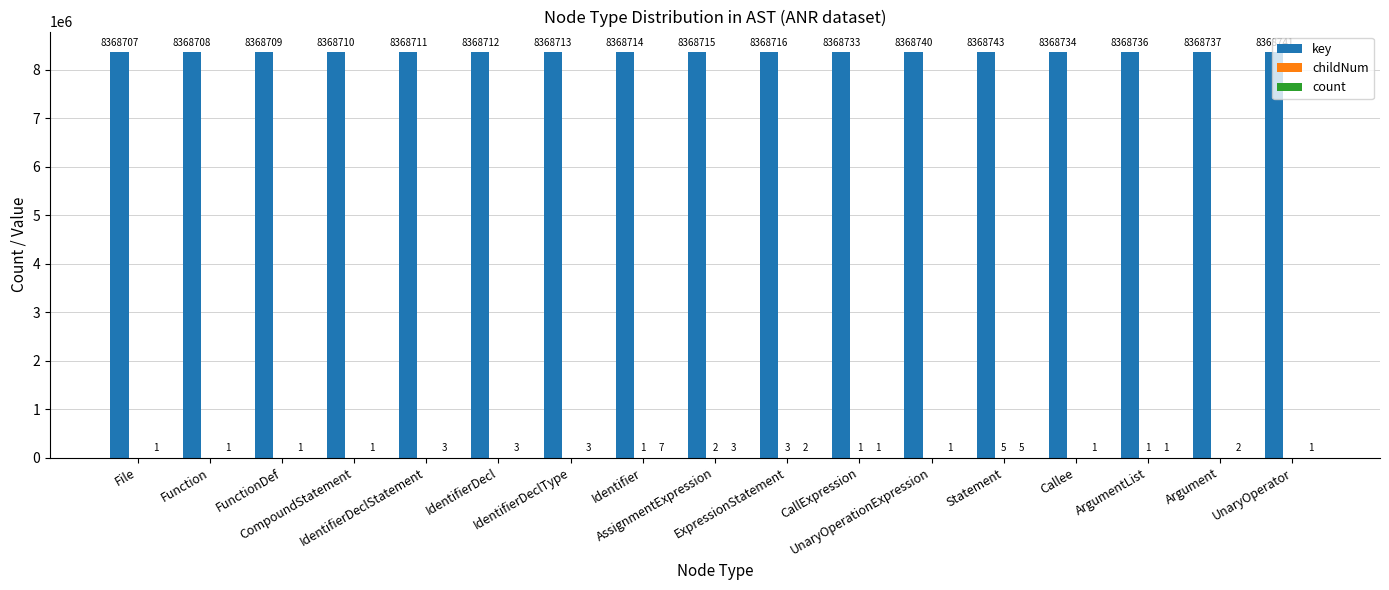

Count the number of data series in this chart.

3